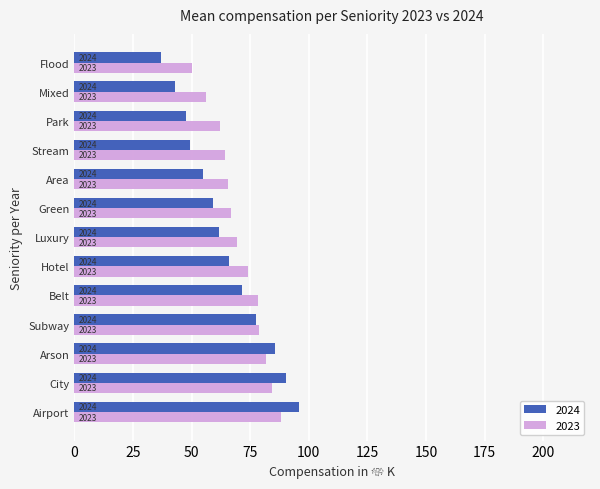

At which label is 2023 closest to 69?

Luxury